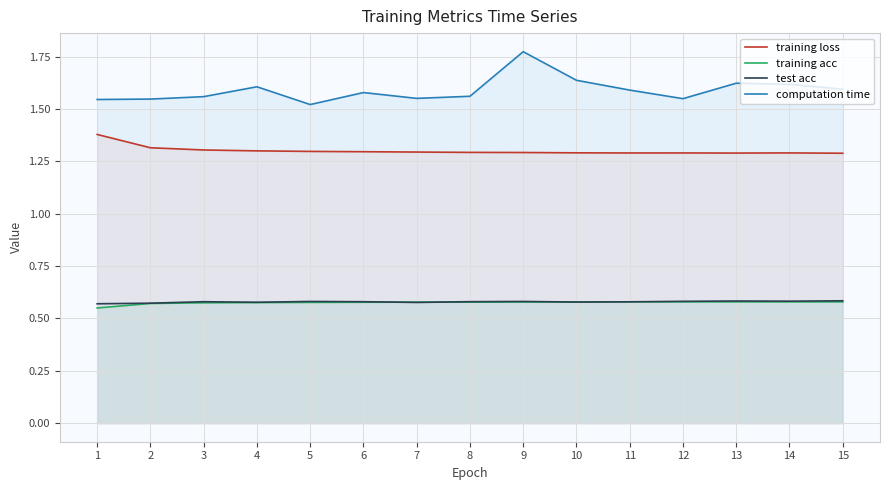

Count the test acc values in the range 0 to 1.

15